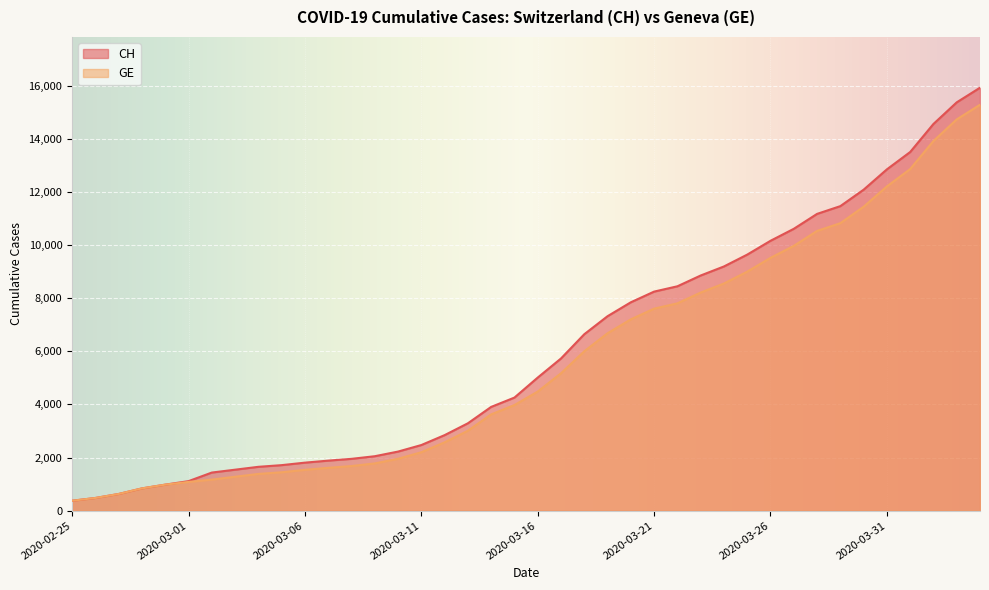

True or false: GE and CH intersect in this chart.

False